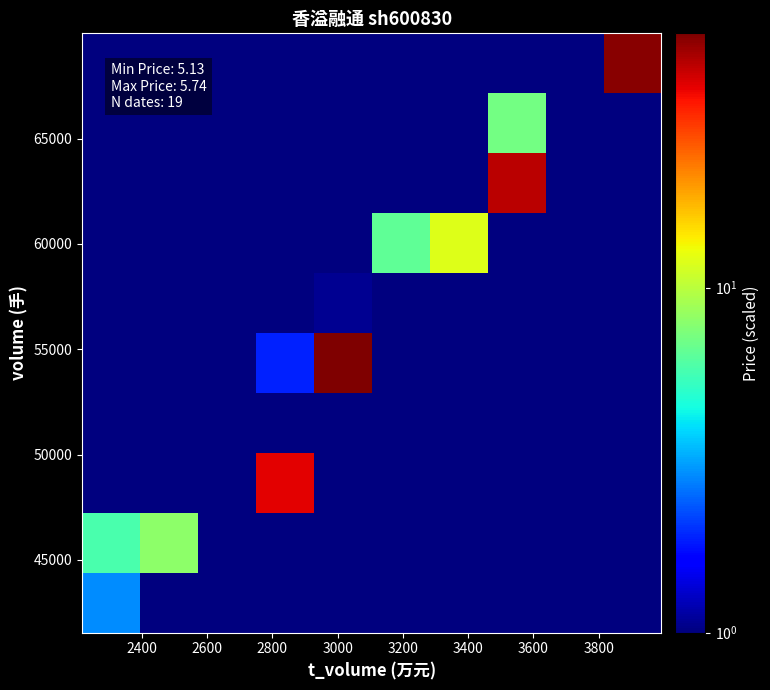

What is the smallest value displayed?

0.5